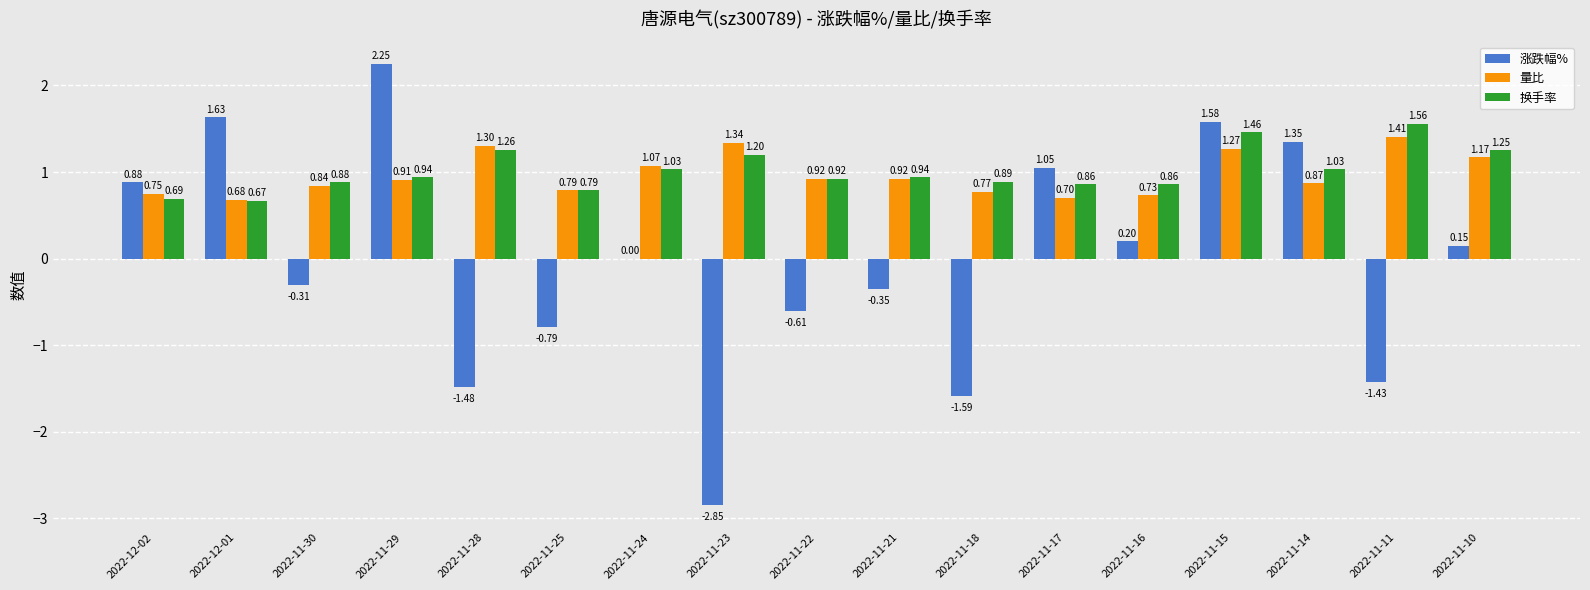

Where does the 涨跌幅% series first go above 0?

2022-12-02